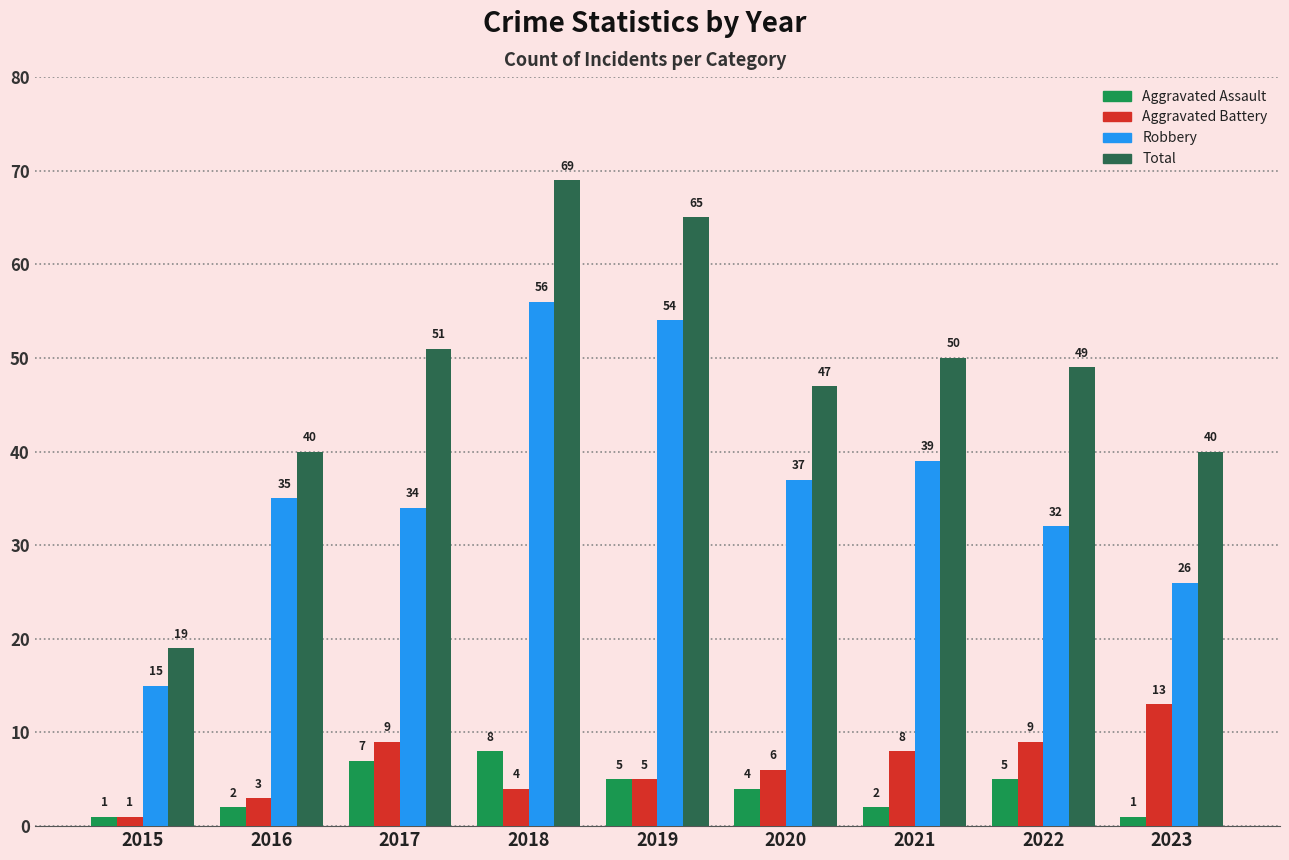

Are the bars horizontal?

No